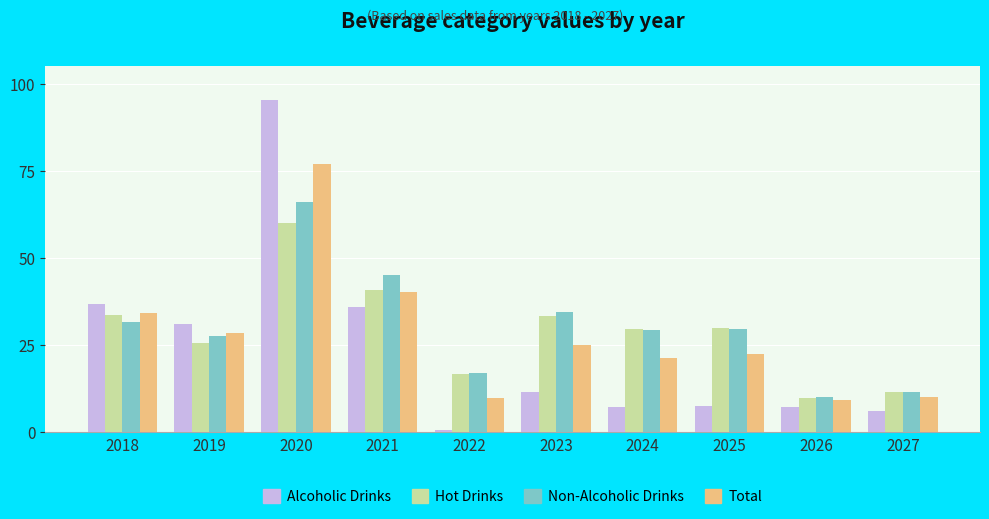

Rank the series by their maximum value, from lowest to highest.

Hot Drinks, Non-Alcoholic Drinks, Total, Alcoholic Drinks